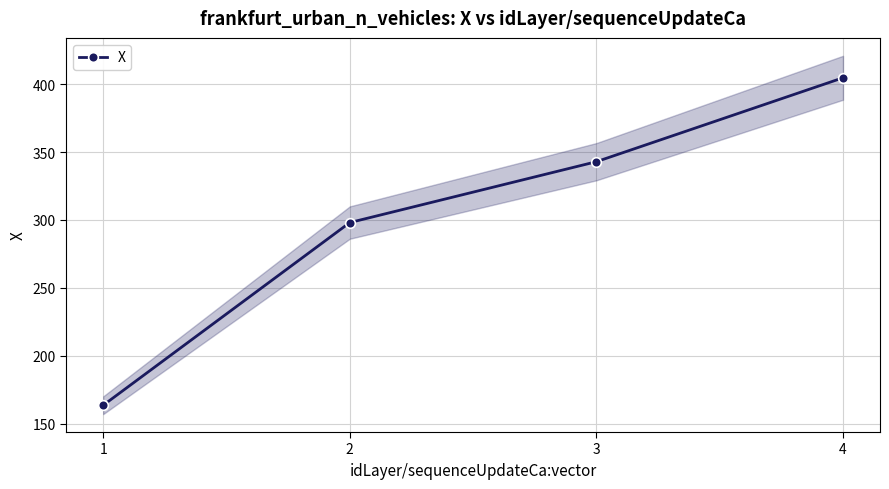

The chart shows a value of 69.6 at 2. True or false?

False